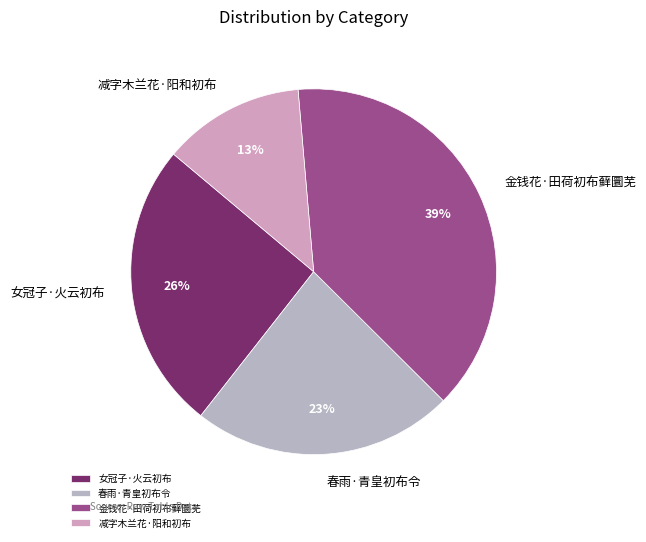

Rank the categories by value from lowest to highest.

减字木兰花·阳和初布, 春雨·青皇初布令, 女冠子·火云初布, 金钱花·田荷初布藓圜芜